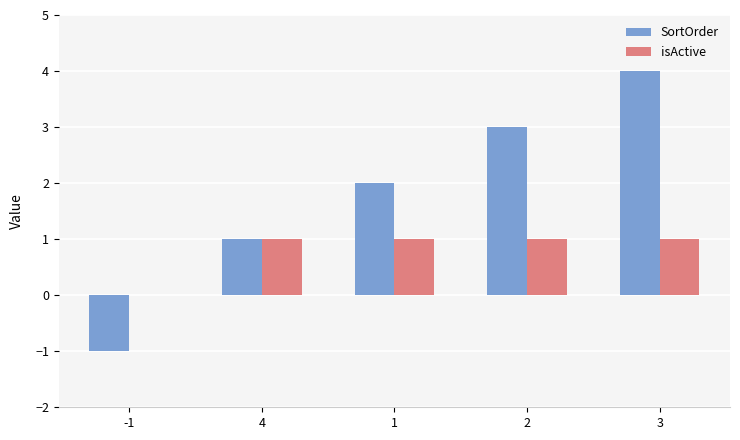

Is it true that isActive equals 0 at -1?

True